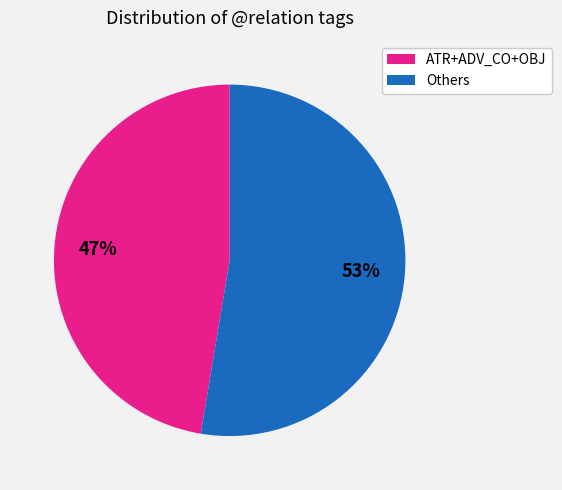

Do ATR+ADV_CO+OBJ and Others together represent more than half of the pie?

Yes